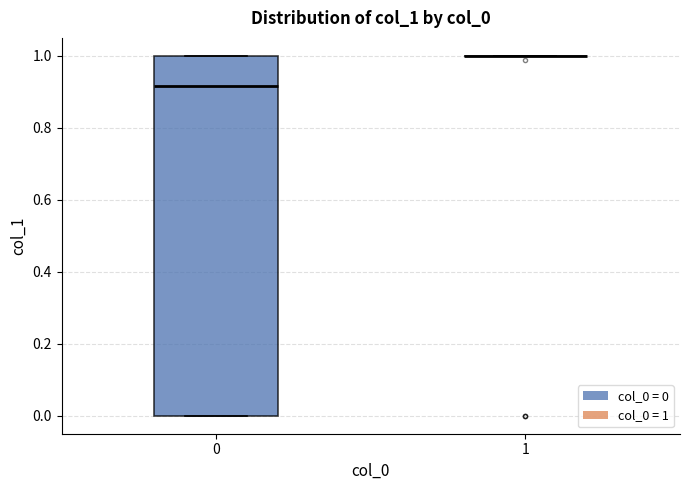

Reading left to right, transcribe this box plot: for each box, give where its median line is, the range the box spans, and where its two whiskers end, as read against the y-axis. The values are not printed on the chart, so give them approximately, as read against the axis.

0: median 0.92, box 0.00 to 1.00, whiskers 0.00 to 1.00
1: box collapsed to a line at 1.00, whiskers 1.00 to 1.00